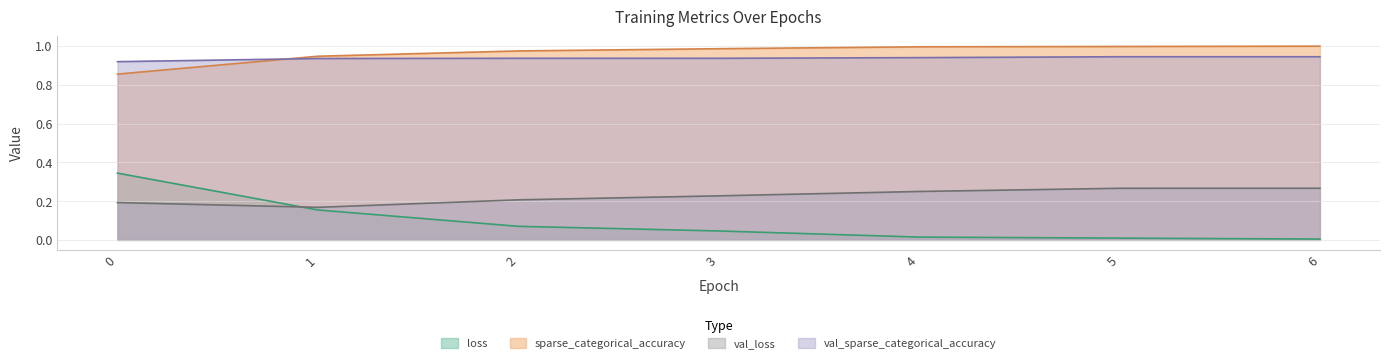

Rank the series at 5 from highest to lowest value.

sparse_categorical_accuracy, val_sparse_categorical_accuracy, val_loss, loss